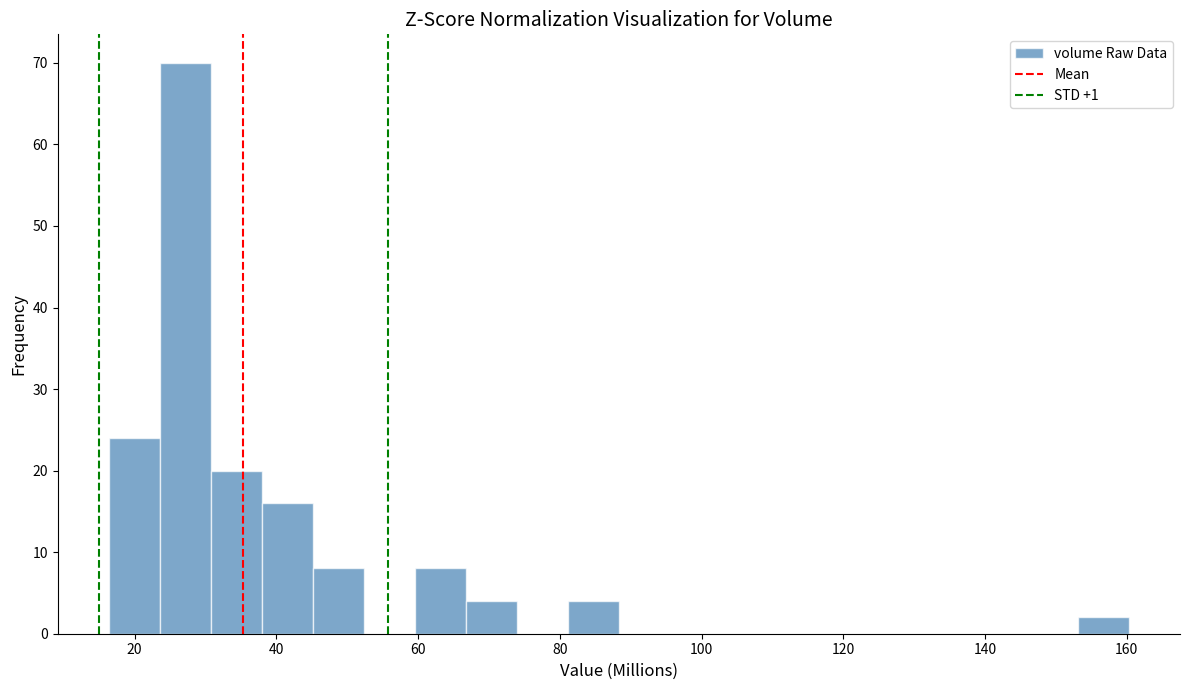

Read against the x-axis, roughly where is the centre of the tallest bar?

28